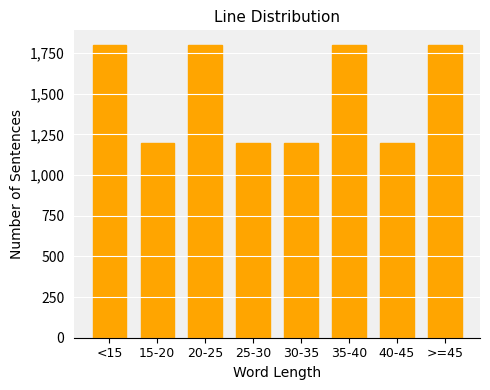

Reading left to right, what are all the values shown in this chart?

<15=1800	15-20=1200	20-25=1800	25-30=1200	30-35=1200	35-40=1800	40-45=1200	>=45=1800